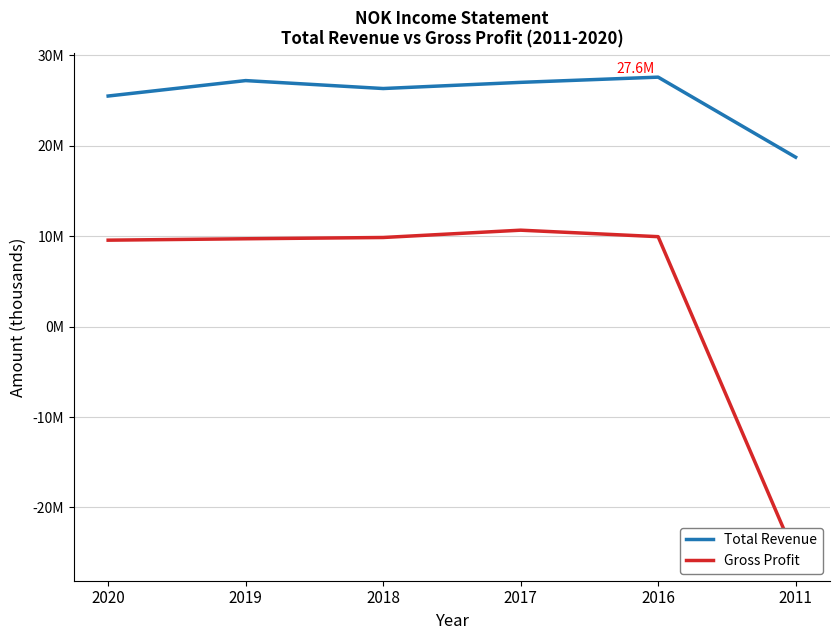

At which category is the sum across all series the highest?

2017